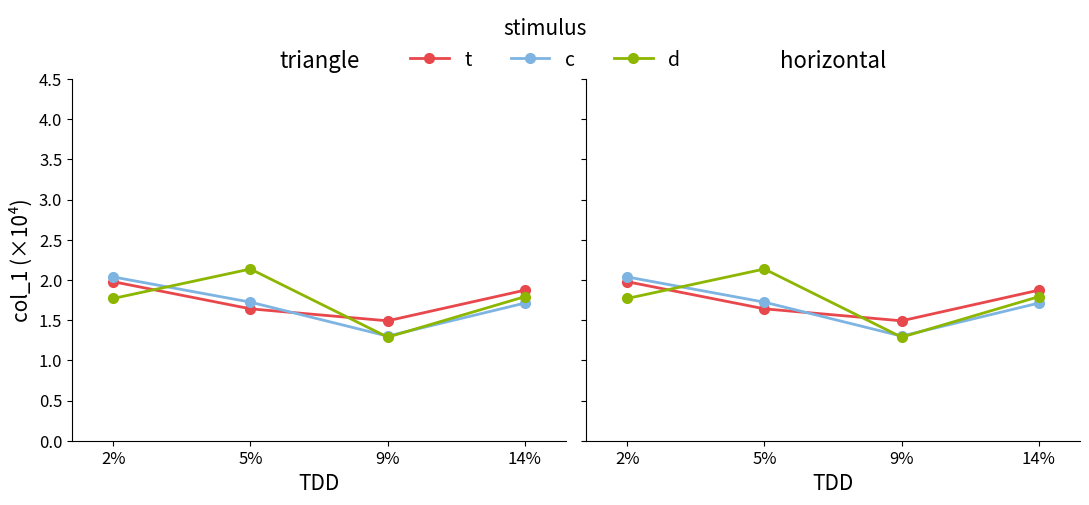

What is the total value across all series at 14%?

5.4